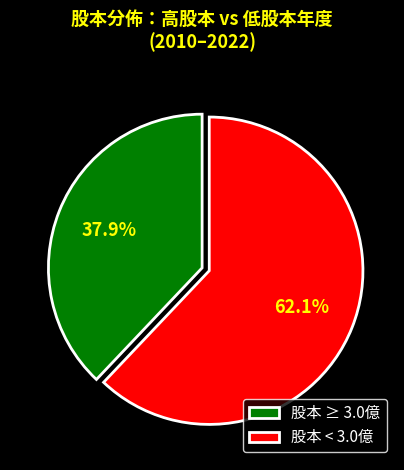

How many slices are in this pie chart?

2